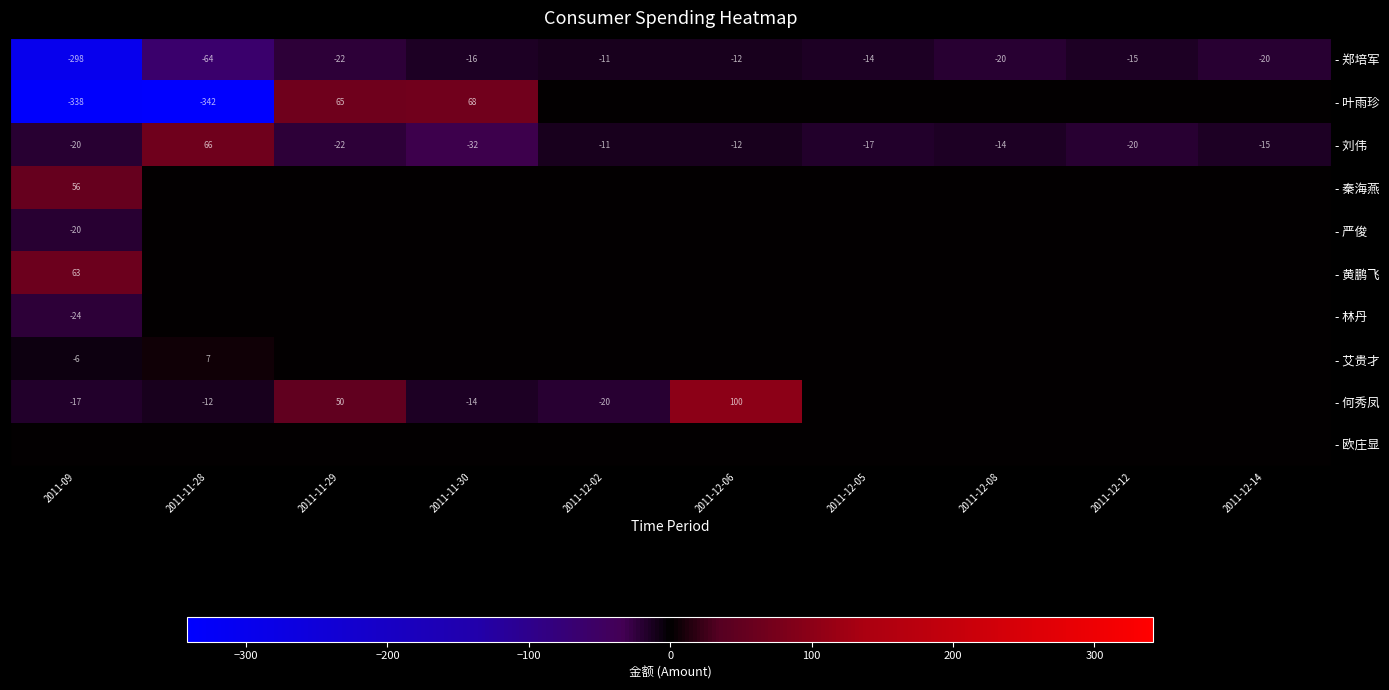

Count the number of categories in the chart.

10